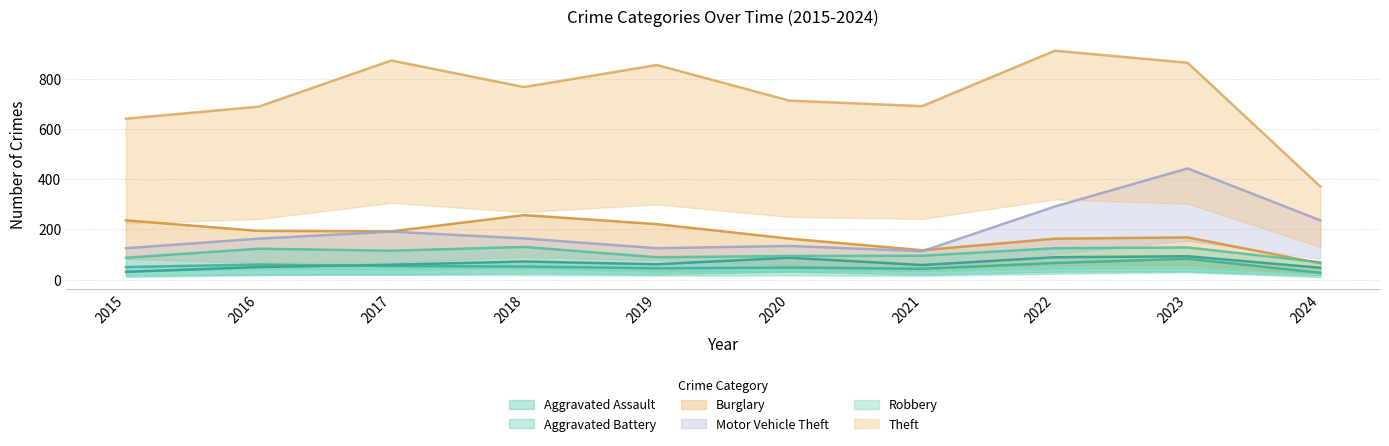

How many interior local valleys does the Aggravated Assault series have?

2